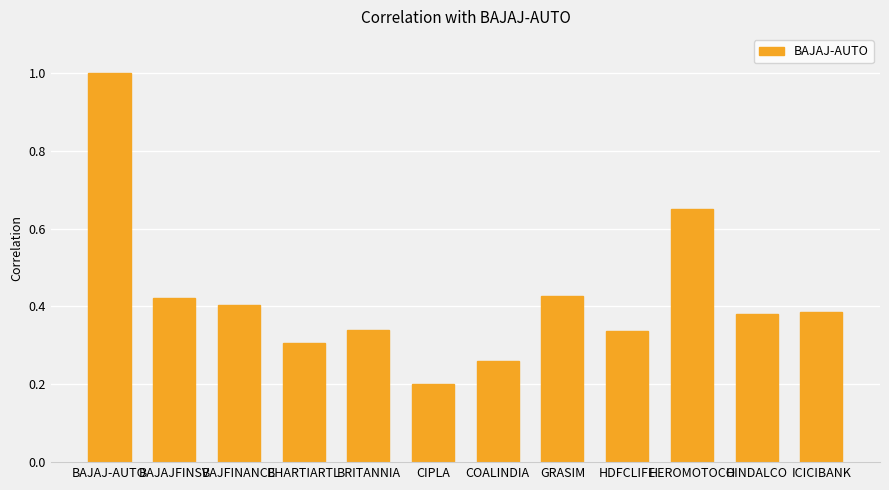

The value at BAJAJFINSV is 0.4. True or false?

True